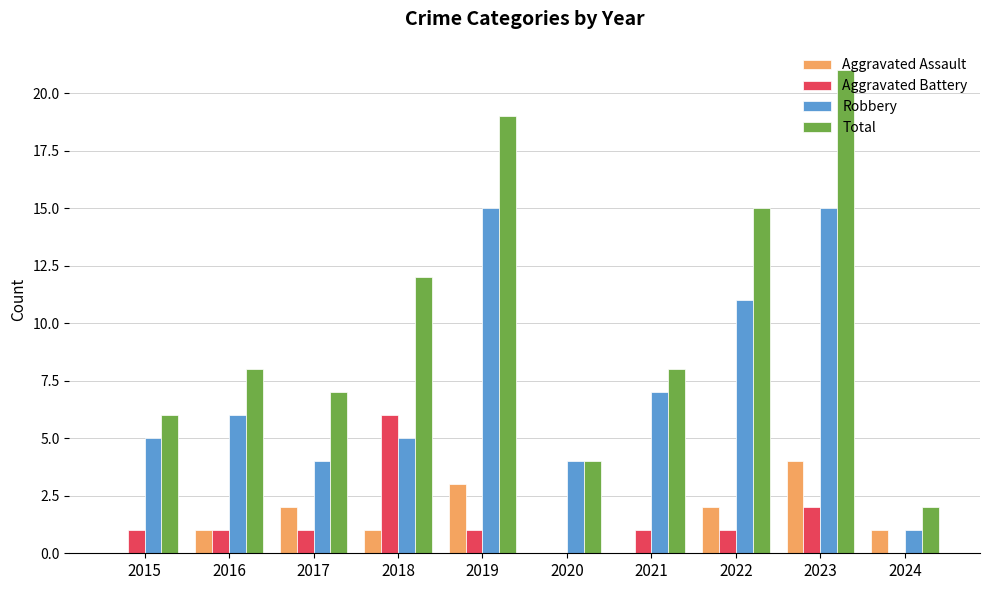

What is the sum of all Aggravated Battery values?

14